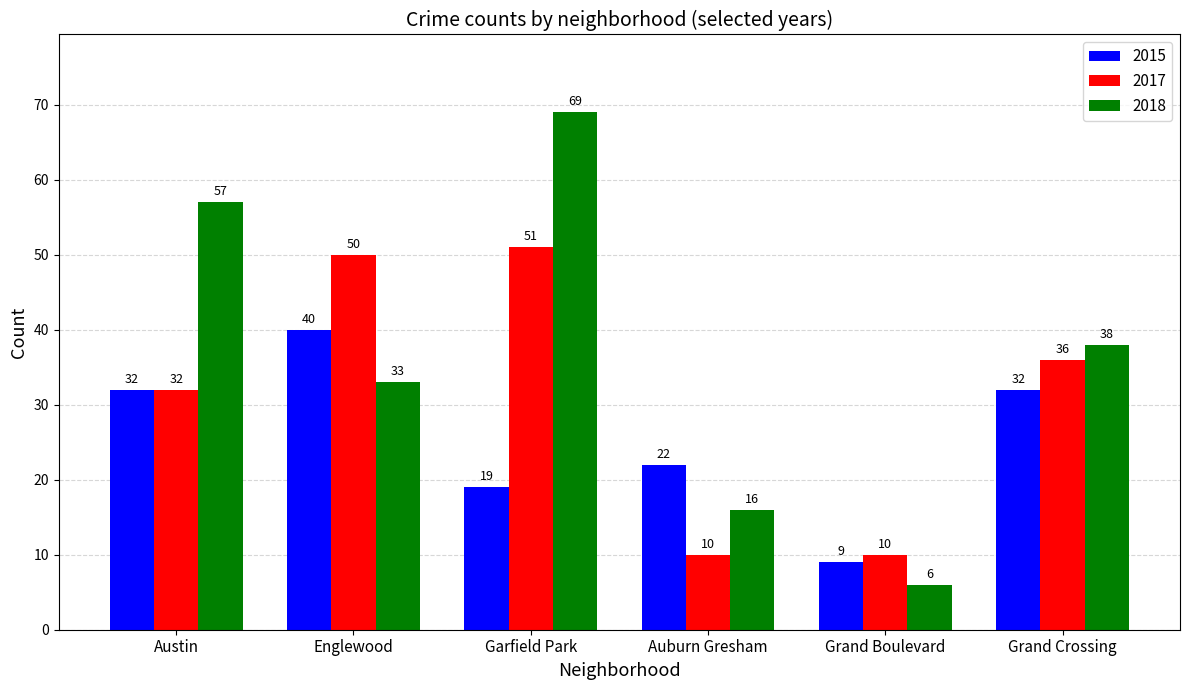

The 2018 series shows 33 at Englewood. True or false?

True